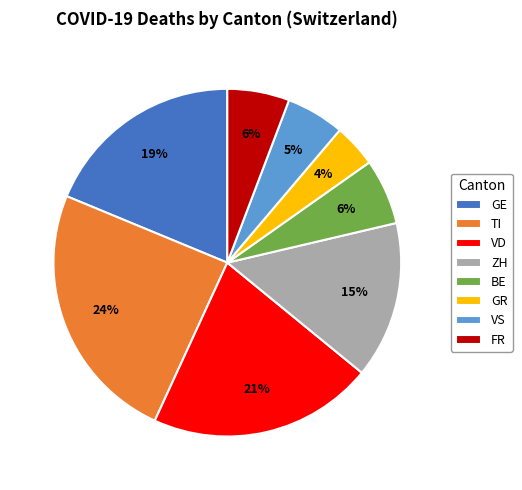

To the nearest percent, what portion does ZH represent?

15%